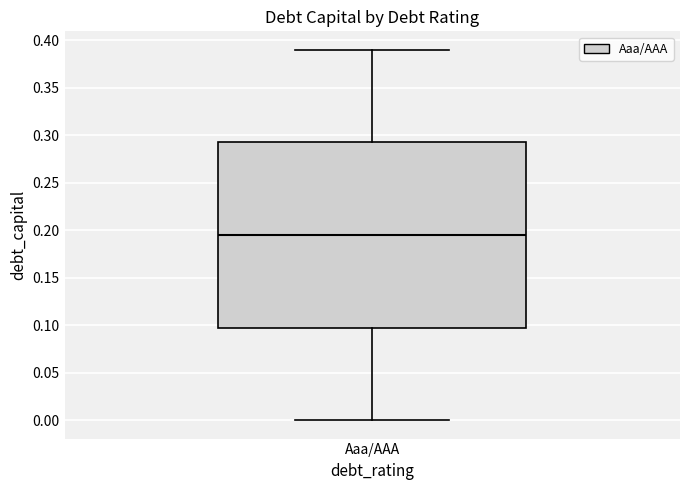

Where does the median line of the box for Aaa/AAA sit on the y-axis? The values are not printed on the chart, so give them approximately, as read against the axis.

0.195